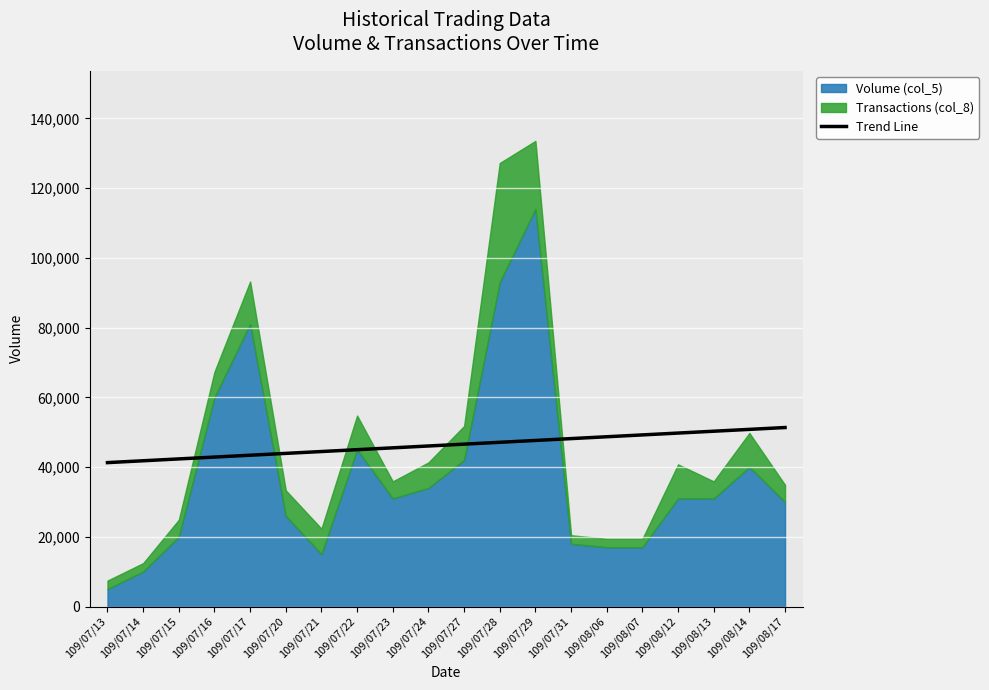

What is the highest value of the Trend Line series?

51336.7